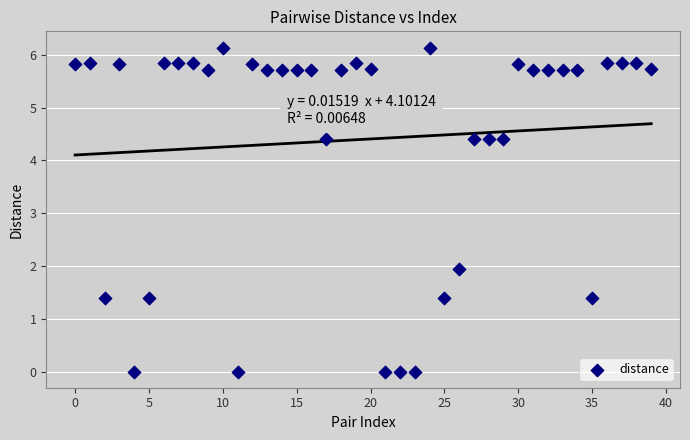

What is the range of Y values (max minus min)?

6.1